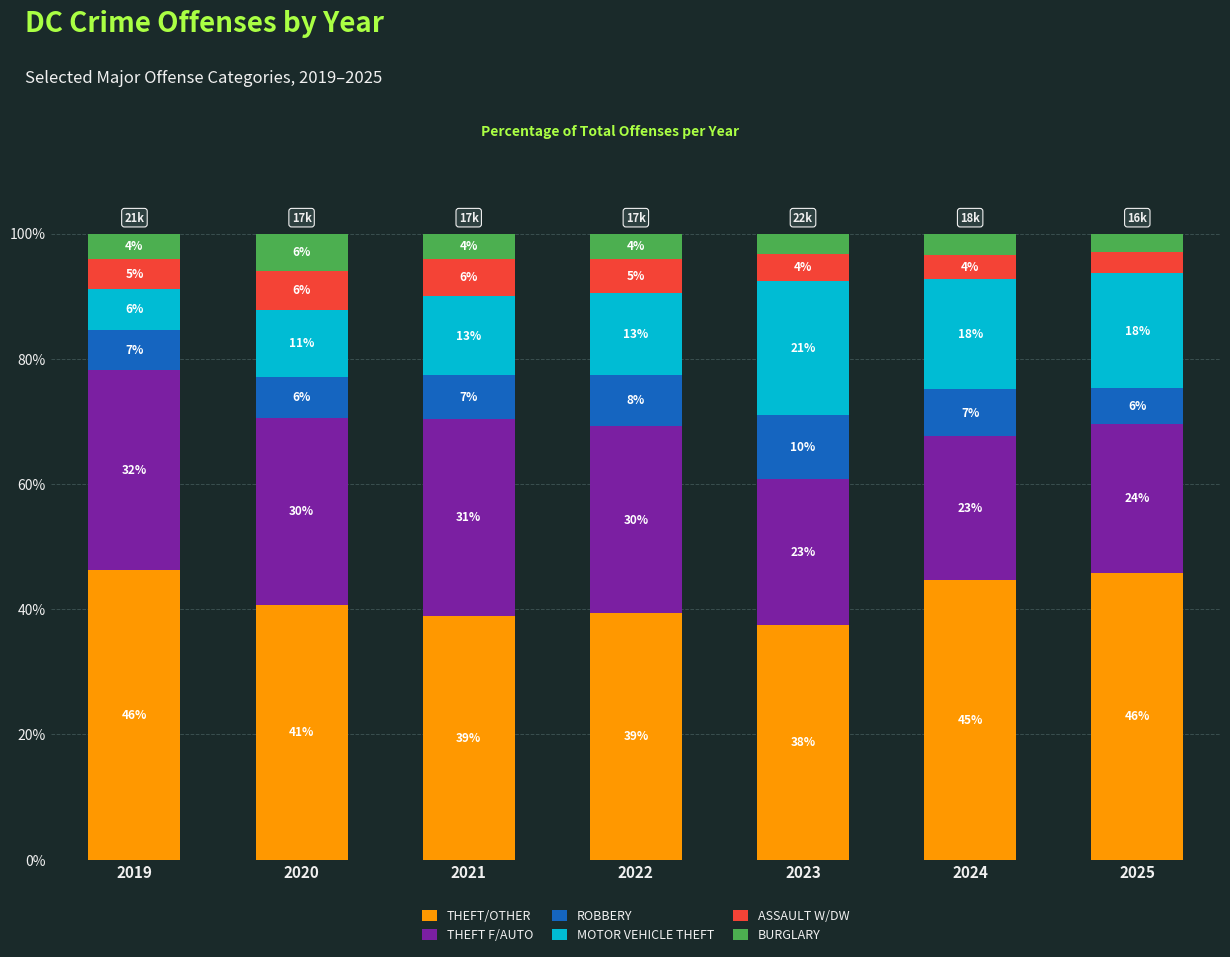

At which label does THEFT/OTHER reach its minimum?

2023